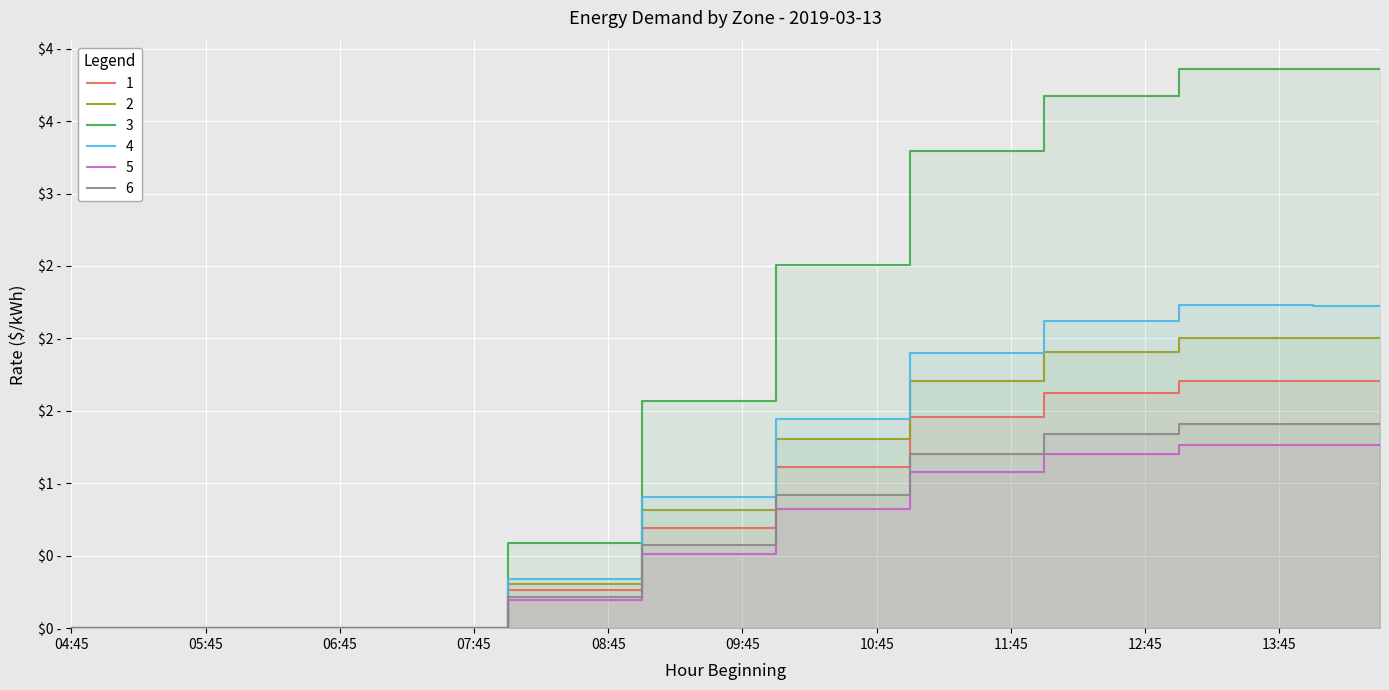

How many lines are shown in the chart?

6